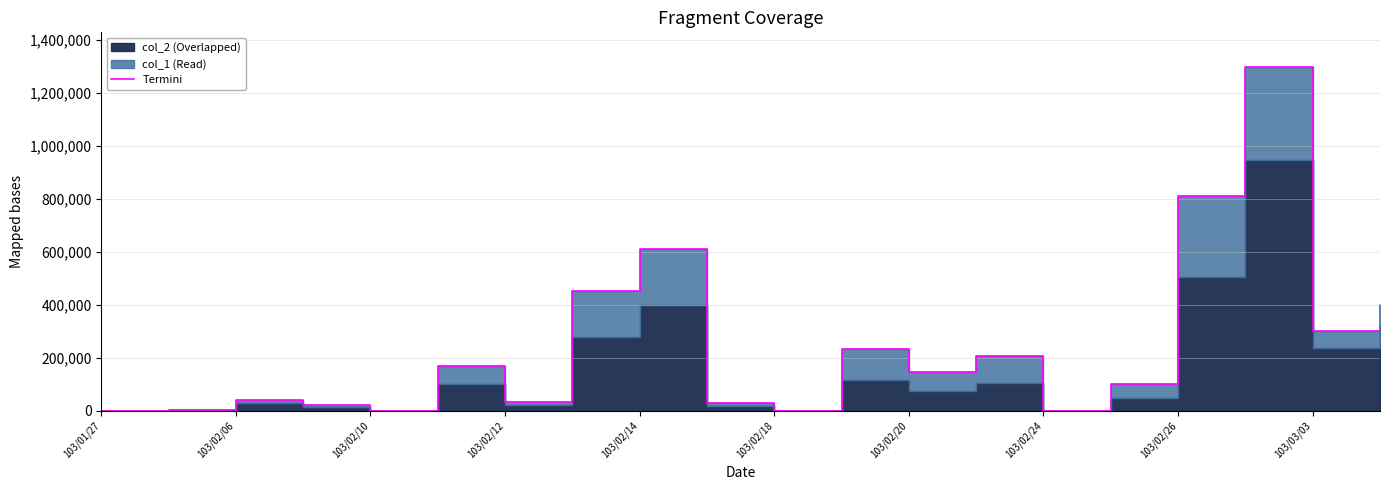

What is the difference between the second highest and second lowest values?

810000